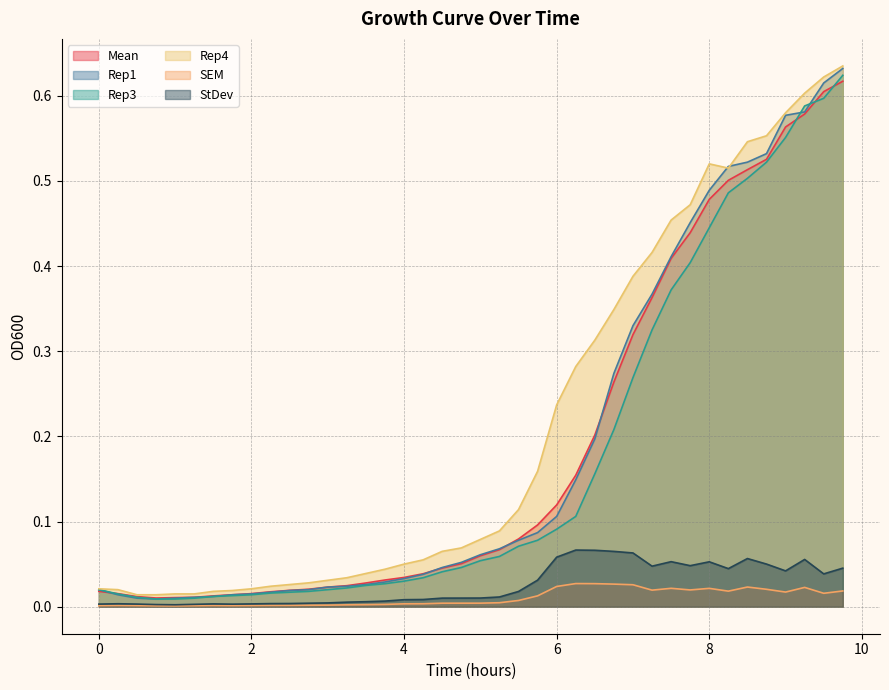

Is it true that Rep4 equals 0.0 at 2.25?

True